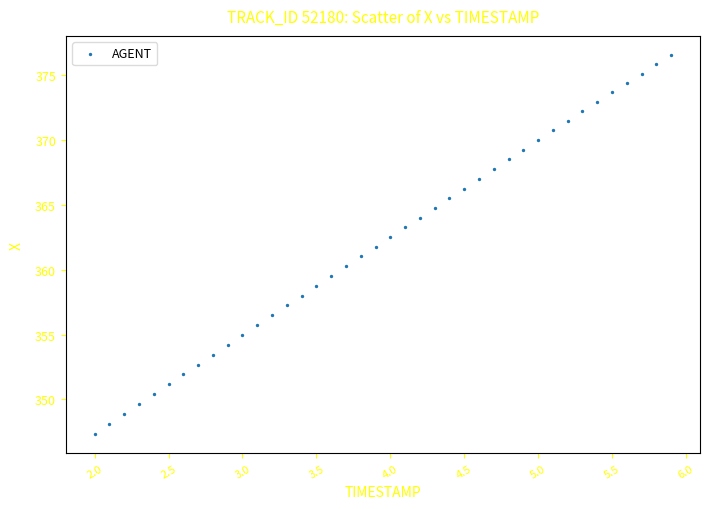

What is the range of Y values (max minus min)?

29.3